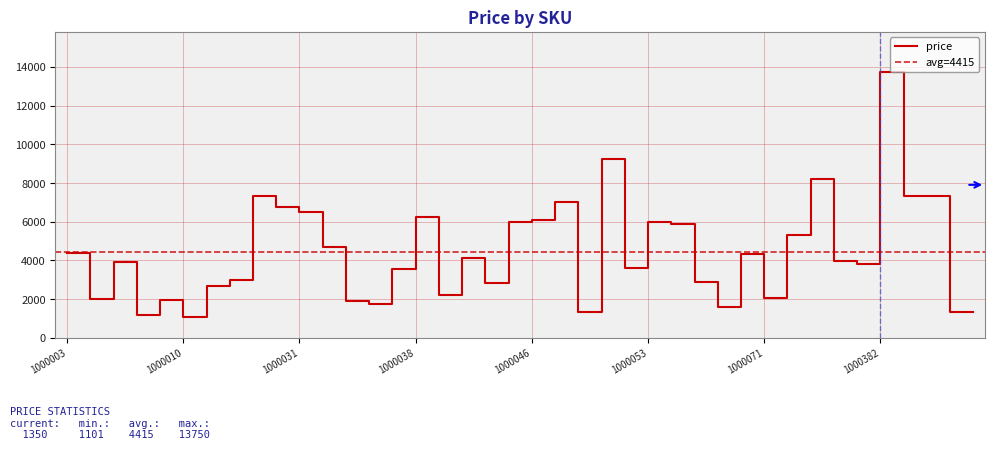

What is the sum of the values at 1000011 and 1000003?

7048